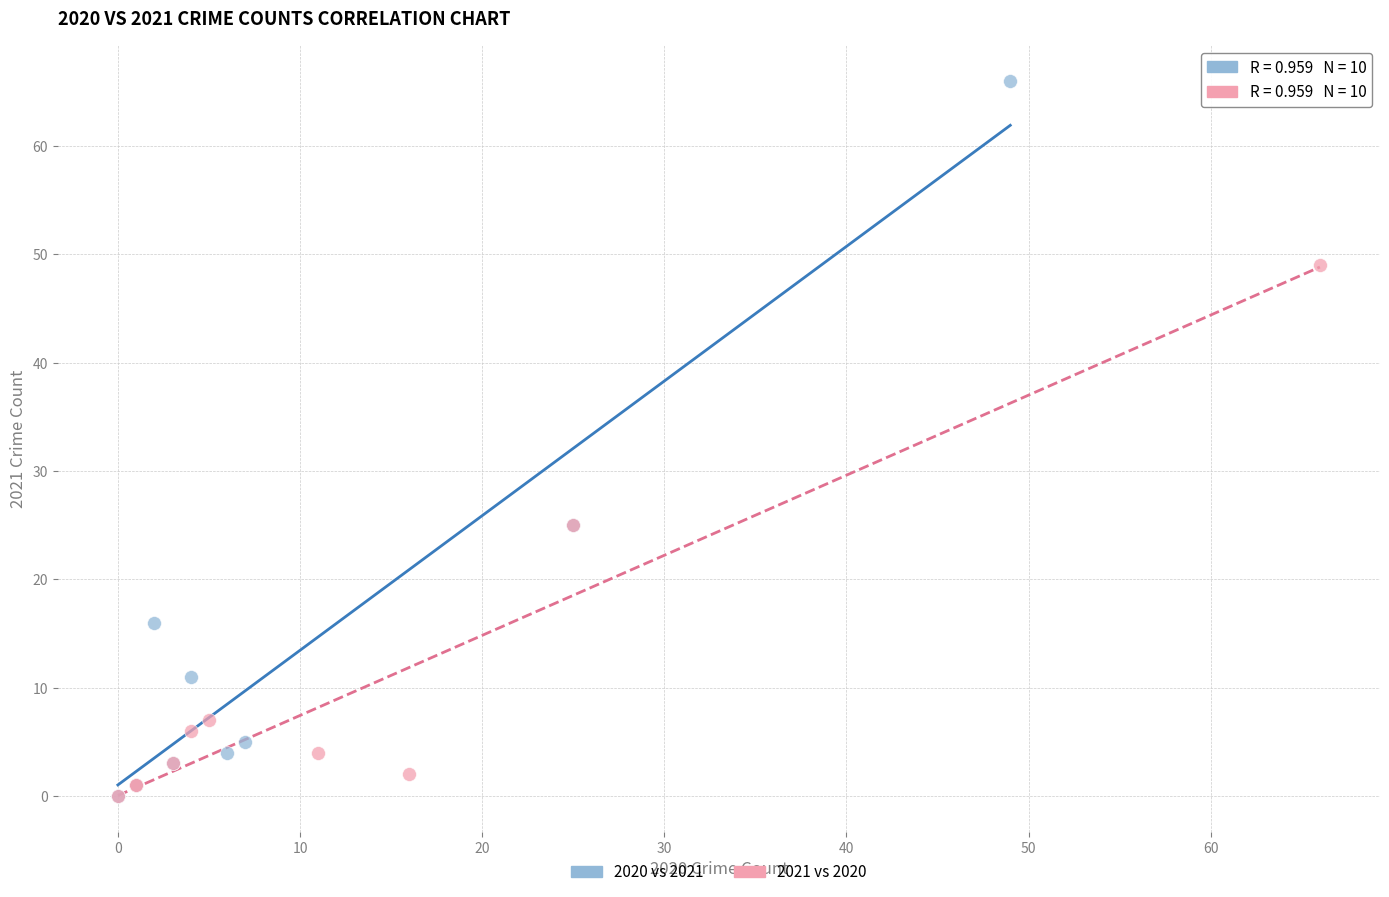

Which series contains the highest Y value?

2020 vs 2021